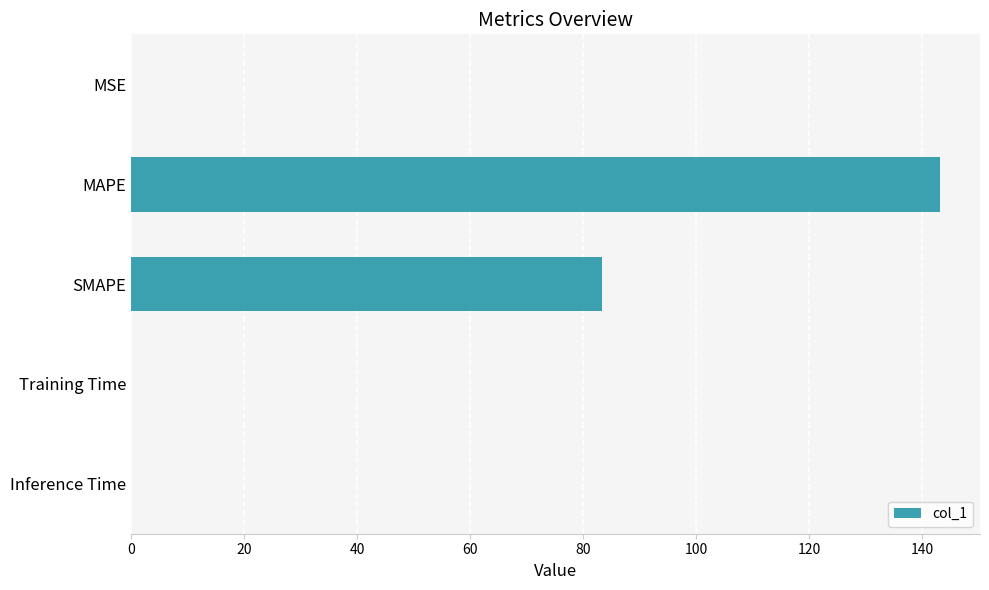

True or false: the data shows 199.1 at MAPE.

False